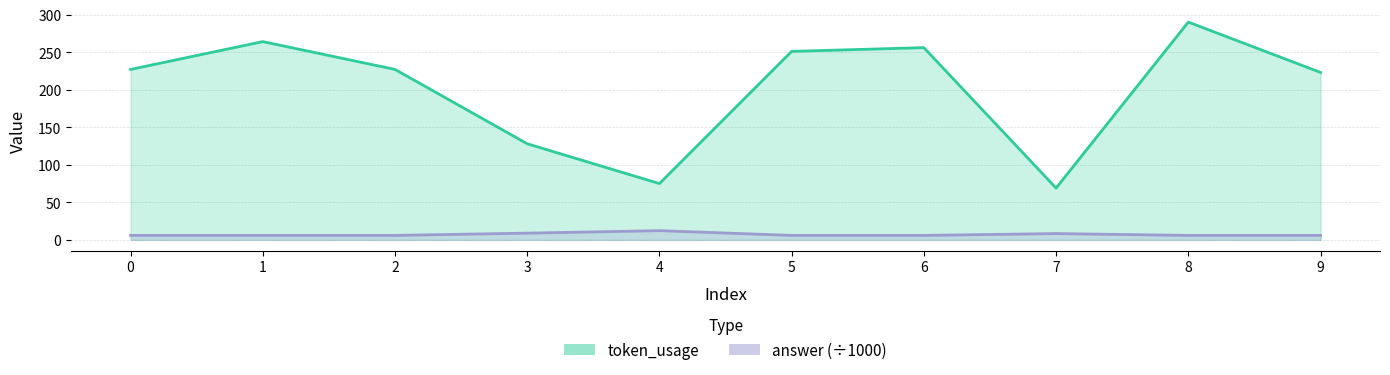

What is the difference between the maximum and second lowest values in the answer series?

6.3